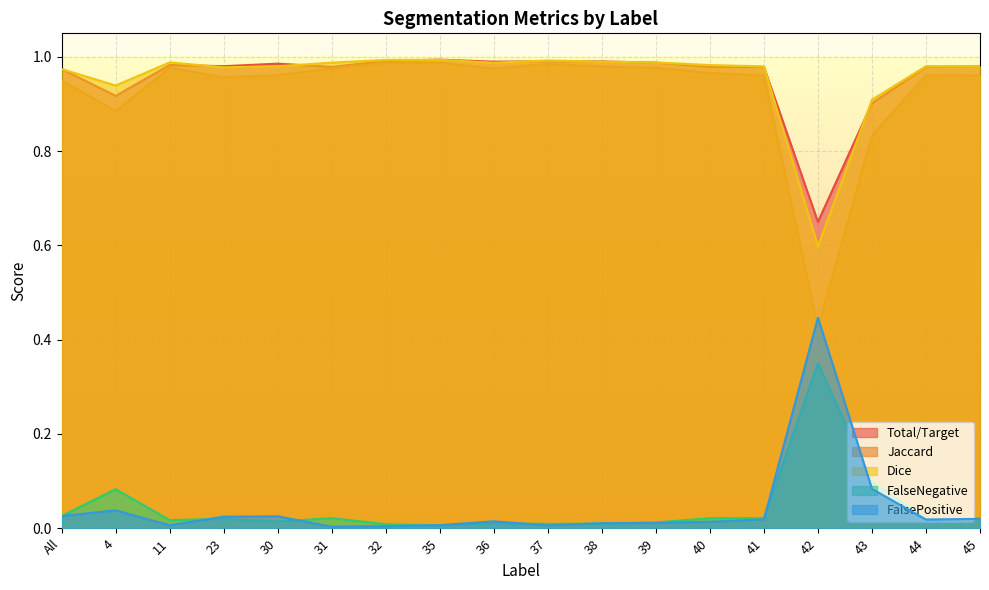

Rank the series at 43 from lowest to highest value.

FalsePositive, FalseNegative, Jaccard, Total/Target, Dice